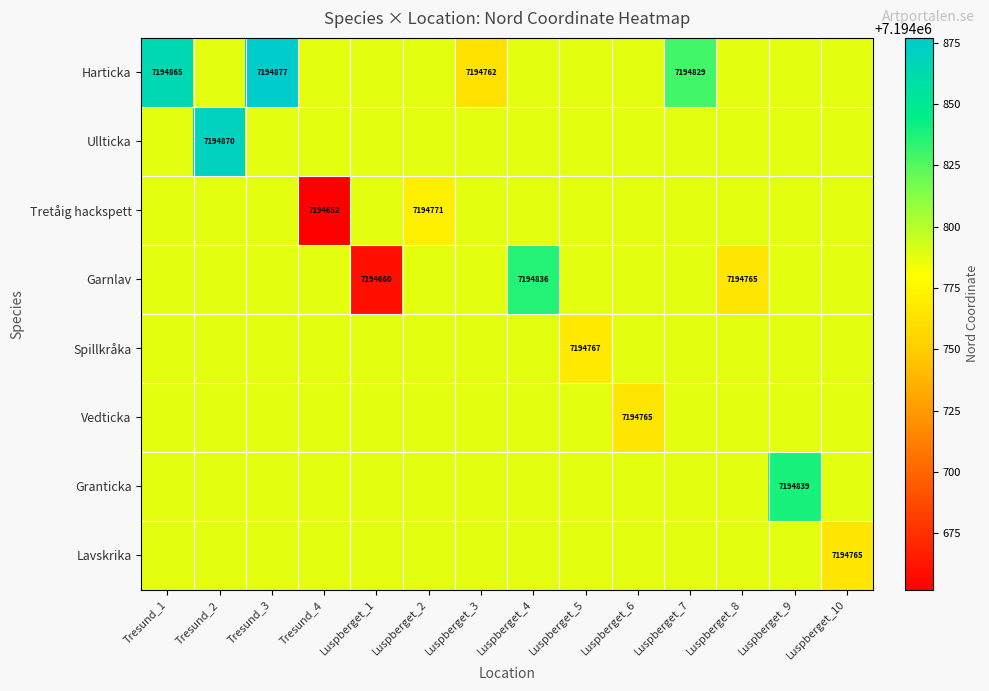

What is the difference between the maximum and minimum values in the Harticka series?

115.0